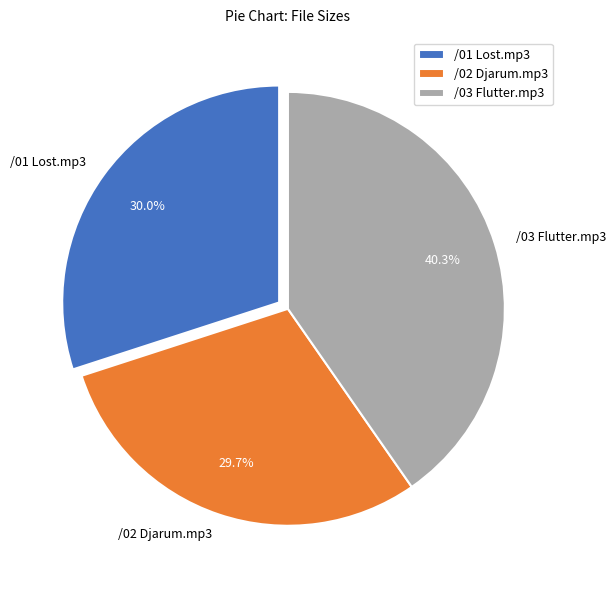

What is the ratio of the value at /03 Flutter.mp3 to the value at /01 Lost.mp3?

1.3